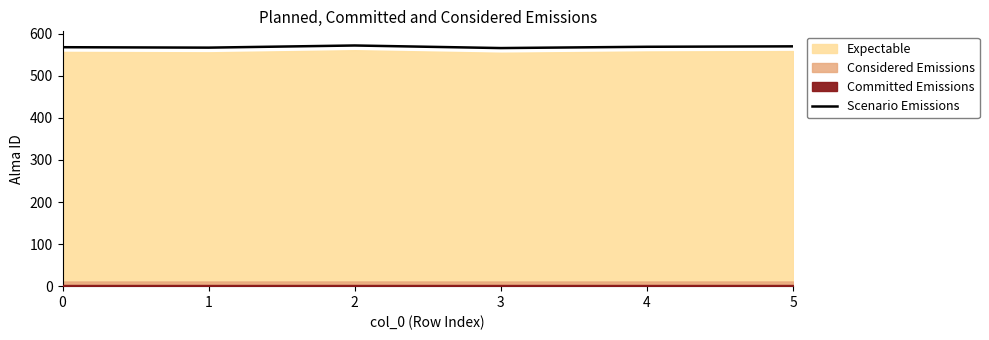

How many points are lower than both their immediate neighbors (excluding endpoints)?

2